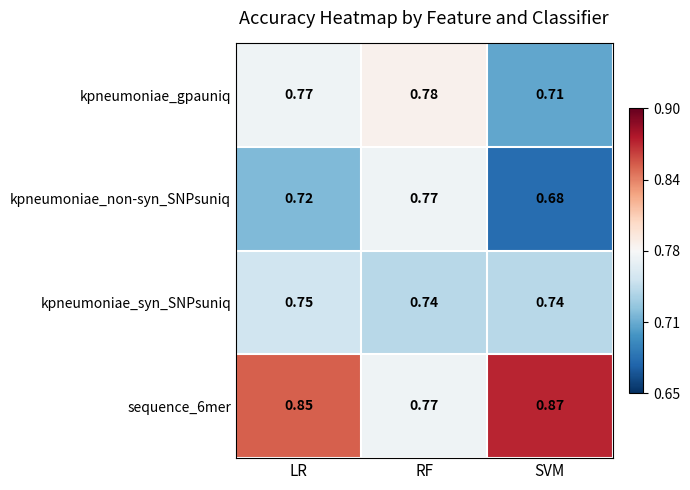

Which category has the highest value across all series?

SVM